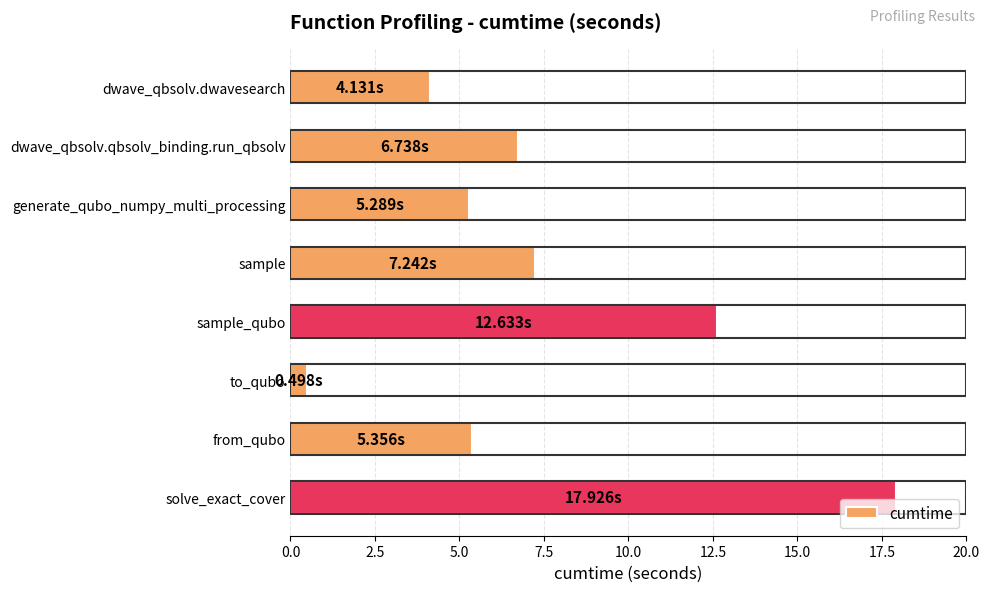

Reading left to right, transcribe all the data shown in this chart.

4.1	6.7	5.3	7.2	12.6	0.5	5.4	17.9